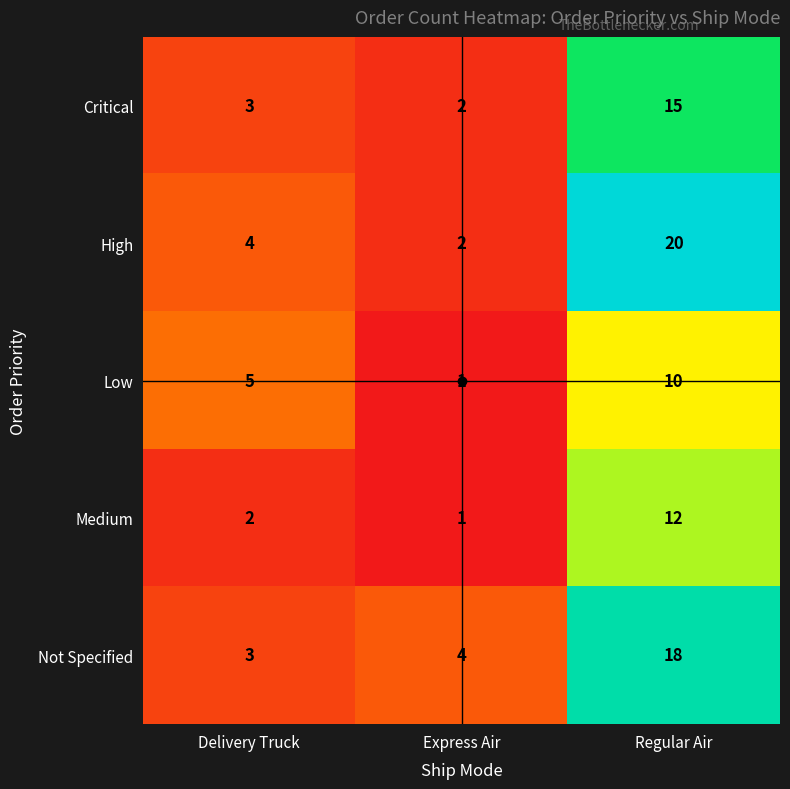

What is the lowest value of the Not Specified series?

3